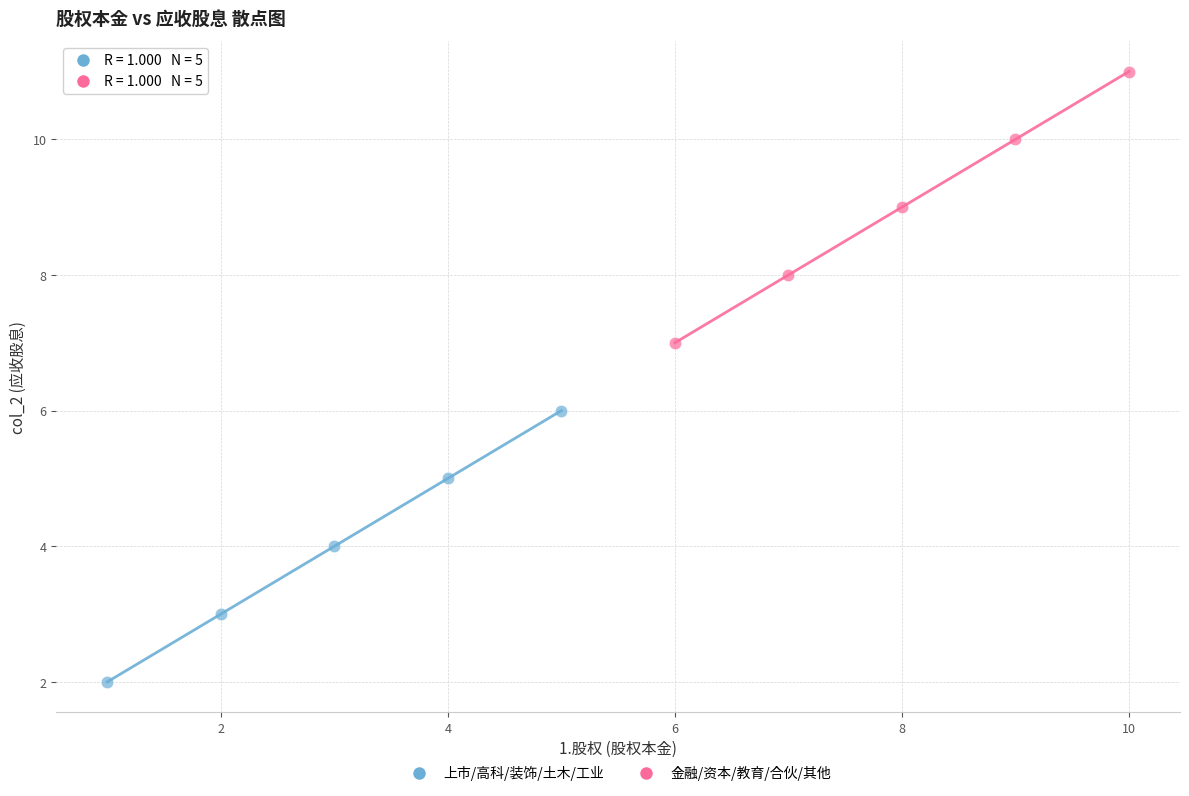

Which series reaches the minimum Y coordinate?

上市/高科/装饰/土木/工业